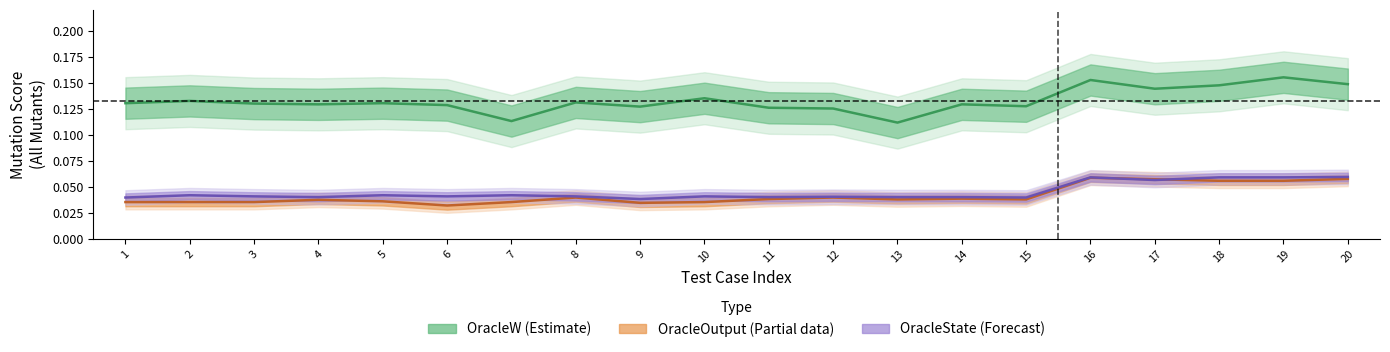

Which category has the lowest value across all series?

6